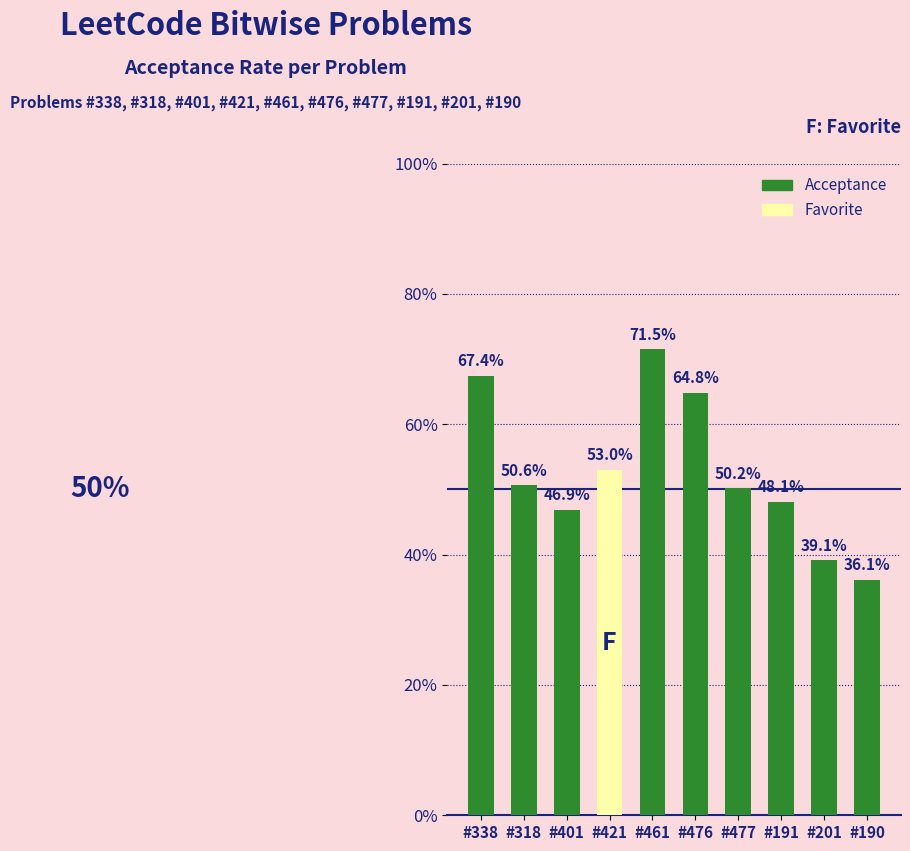

Reading left to right, what are all the values shown in this chart?

#338=0.7	#318=0.5	#401=0.5	#421=0.5	#461=0.7	#476=0.6	#477=0.5	#191=0.5	#201=0.4	#190=0.4